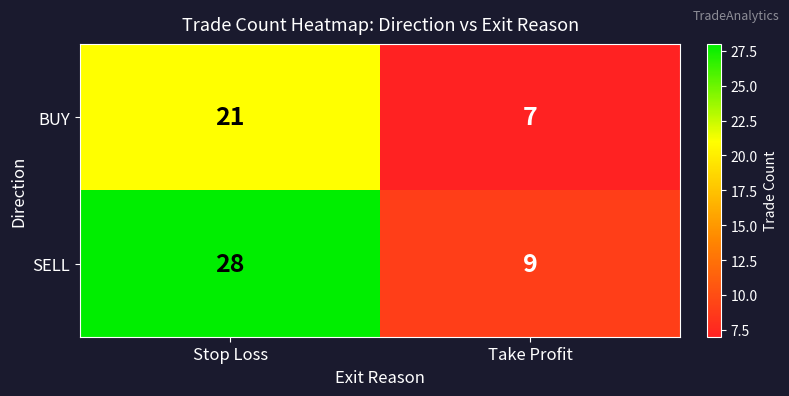

Which series has the largest total across all categories?

SELL